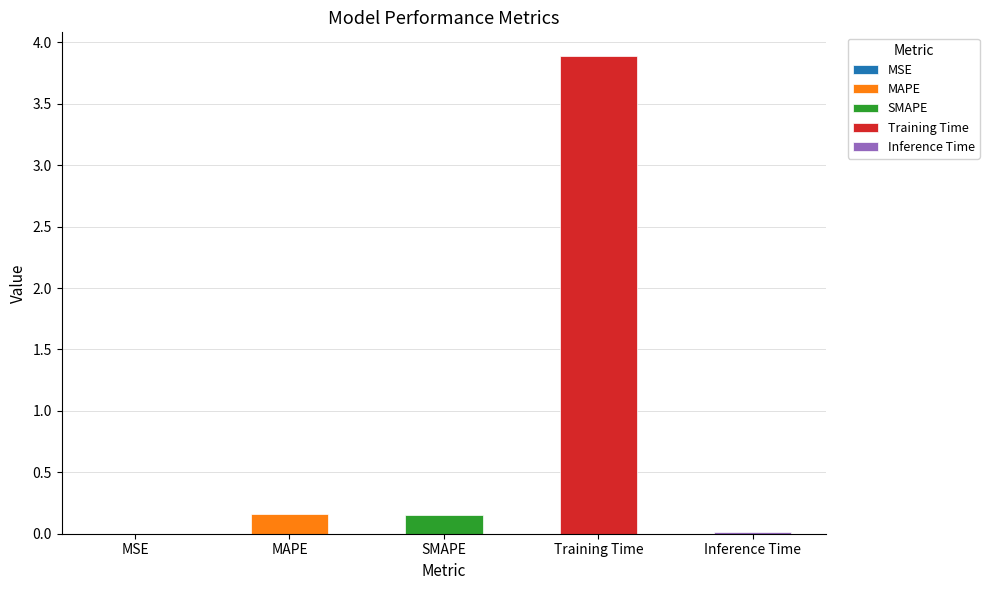

Reading left to right, list all the values displayed in this chart.

MSE=0.0	MAPE=0.2	SMAPE=0.1	Training Time=3.9	Inference Time=0.0